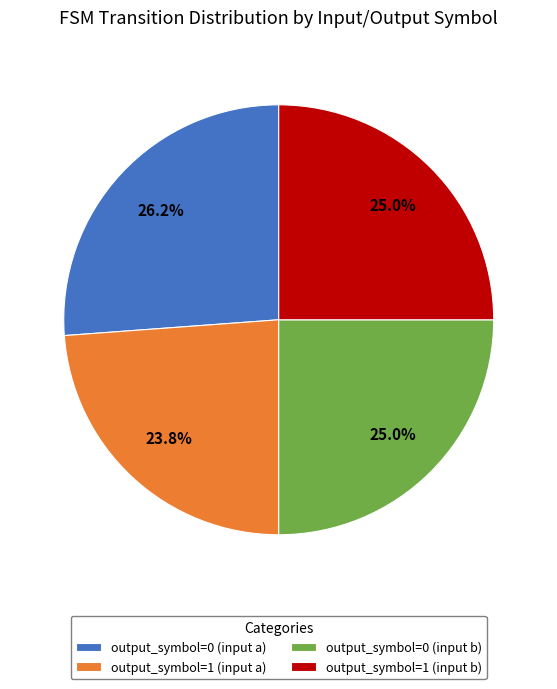

Do output_symbol=0 (input a) and output_symbol=0 (input b) together represent more than half of the pie?

Yes